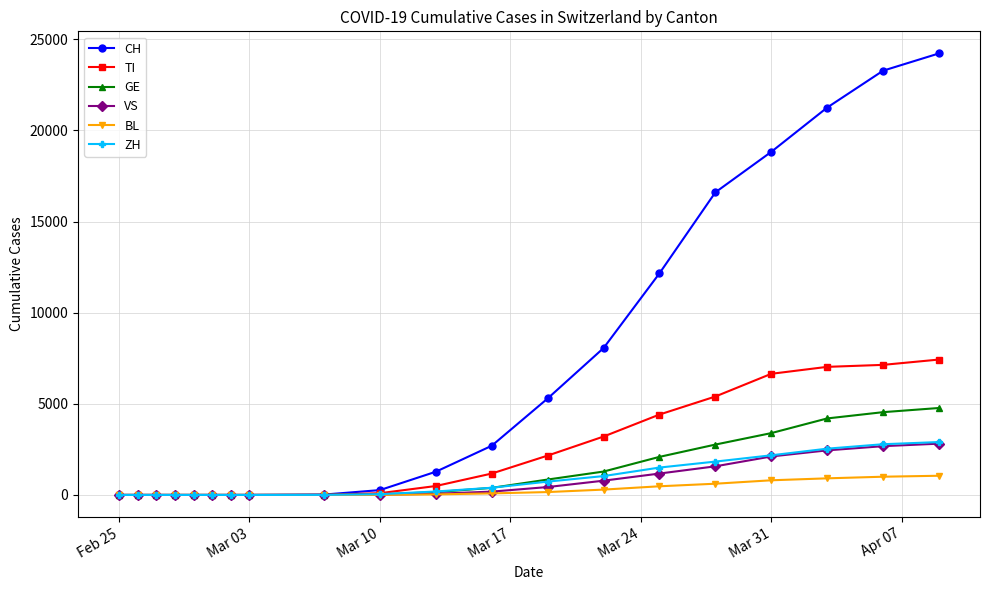

How many values in the BL series are below 31?

10